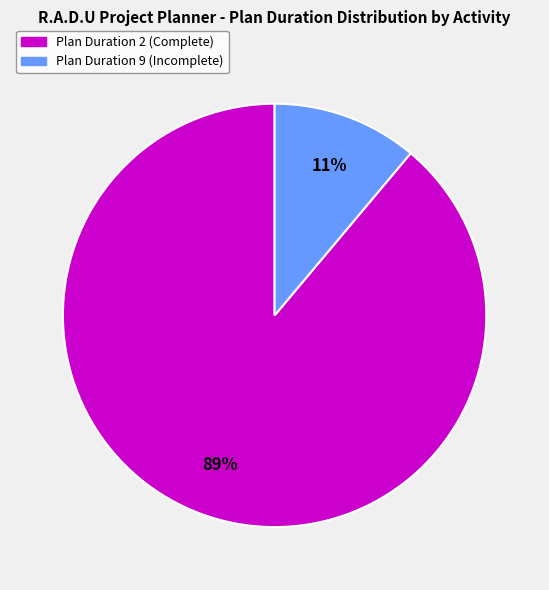

To the nearest percent, what is the average slice percentage?

50%